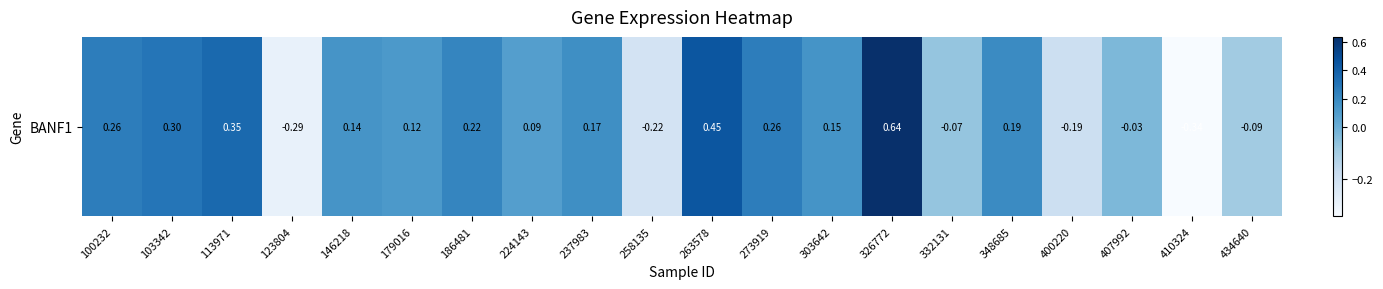

What is the difference between the second highest and minimum values?

0.8